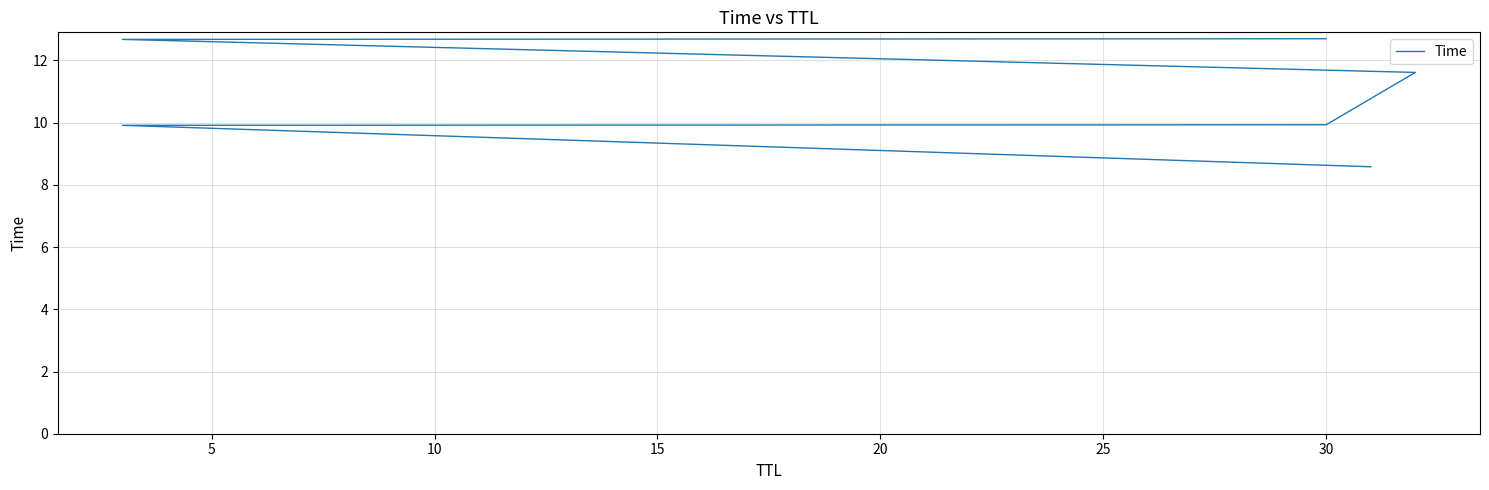

How many lines are shown in the chart?

1